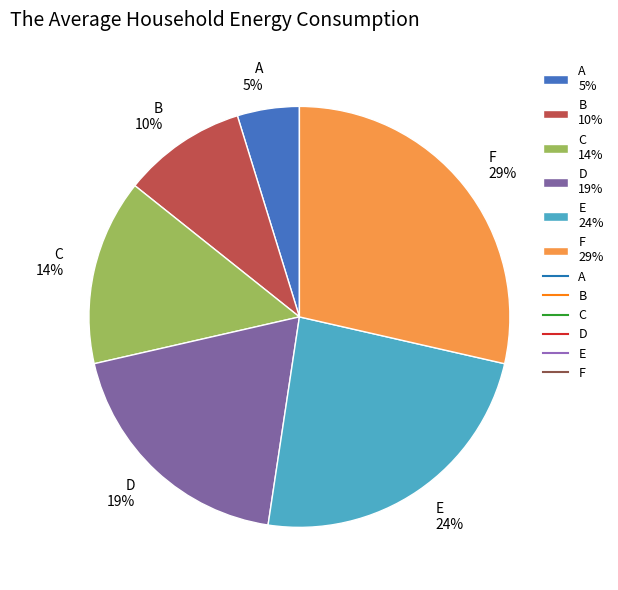

Is there a majority slice in this chart?

No